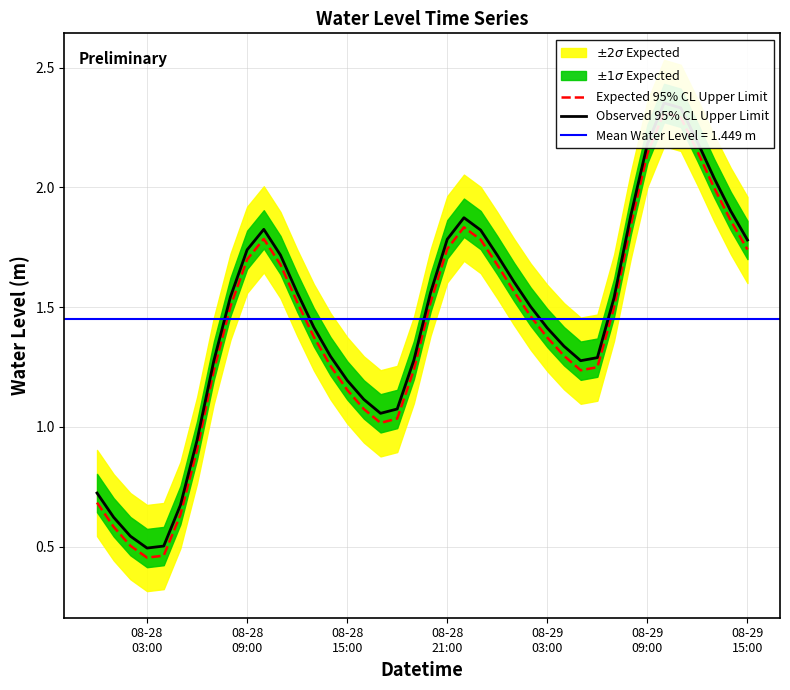

True or false: Expected 95% CL Upper Limit and Observed 95% CL Upper Limit cross at least once.

False